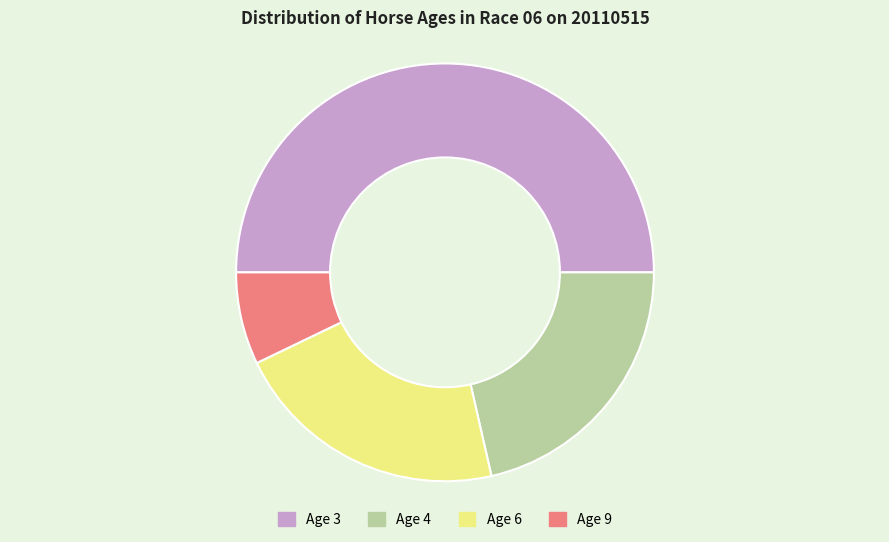

What is the ratio of the value at Age 6 to the value at Age 3?

0.4